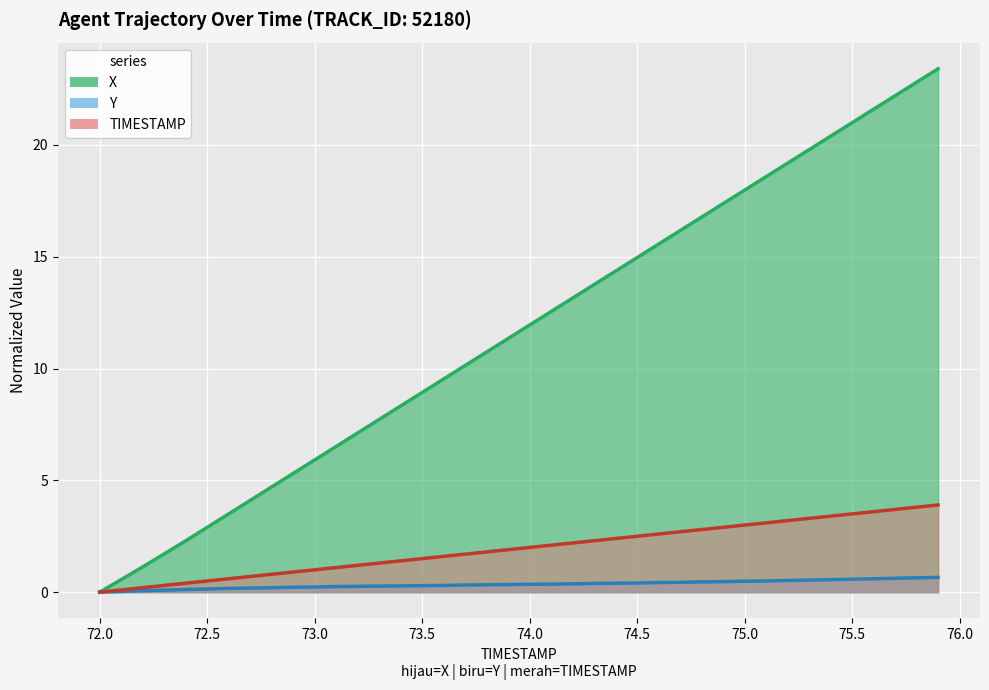

What position from the right is 75.1?

9